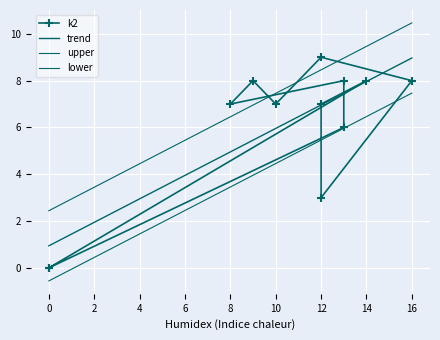

How many data points in lower are above 5?

7